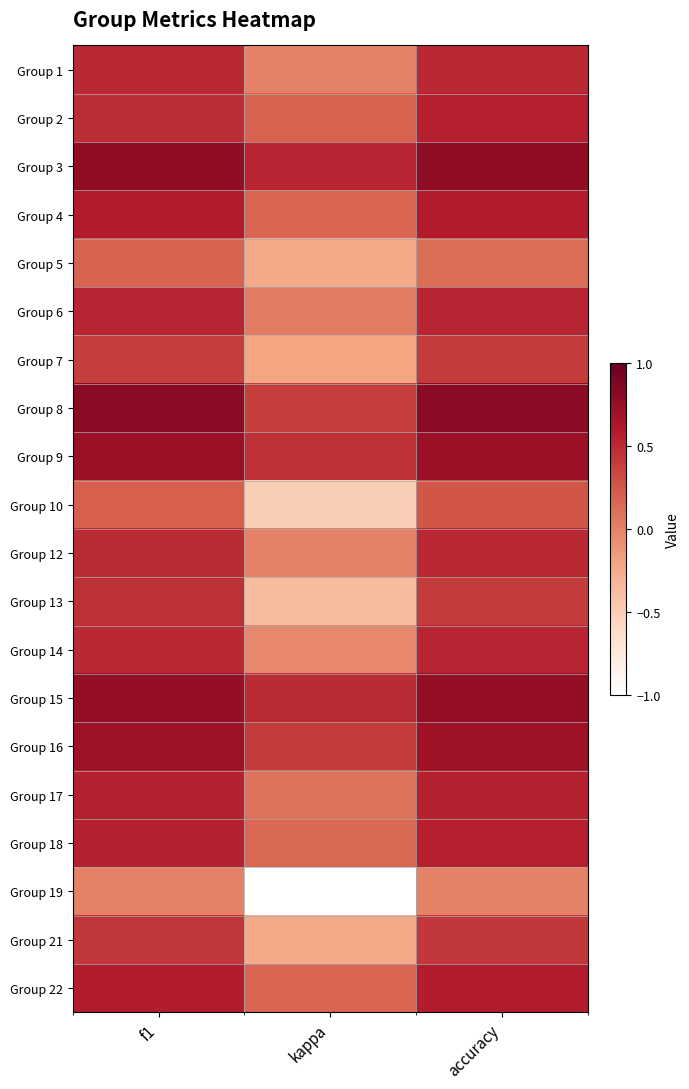

Reading right to left, what are all the values shown in this chart?

Group 1: accuracy=0.5	kappa=0.0	f1=0.5
Group 2: accuracy=0.6	kappa=0.2	f1=0.5
Group 3: accuracy=0.8	kappa=0.5	f1=0.8
Group 4: accuracy=0.6	kappa=0.2	f1=0.6
Group 5: accuracy=0.1	kappa=-0.2	f1=0.2
Group 6: accuracy=0.5	kappa=0.0	f1=0.5
Group 7: accuracy=0.4	kappa=-0.2	f1=0.4
Group 8: accuracy=0.8	kappa=0.4	f1=0.8
Group 9: accuracy=0.7	kappa=0.5	f1=0.7
Group 10: accuracy=0.2	kappa=-0.5	f1=0.2
Group 12: accuracy=0.5	kappa=0.0	f1=0.5
Group 13: accuracy=0.4	kappa=-0.4	f1=0.5
Group 14: accuracy=0.5	kappa=-0.0	f1=0.5
Group 15: accuracy=0.8	kappa=0.5	f1=0.8
Group 16: accuracy=0.7	kappa=0.4	f1=0.7
Group 17: accuracy=0.5	kappa=0.1	f1=0.5
Group 18: accuracy=0.6	kappa=0.1	f1=0.5
Group 19: accuracy=0.0	kappa=-1.0	f1=0.0
Group 21: accuracy=0.4	kappa=-0.2	f1=0.4
Group 22: accuracy=0.6	kappa=0.2	f1=0.6